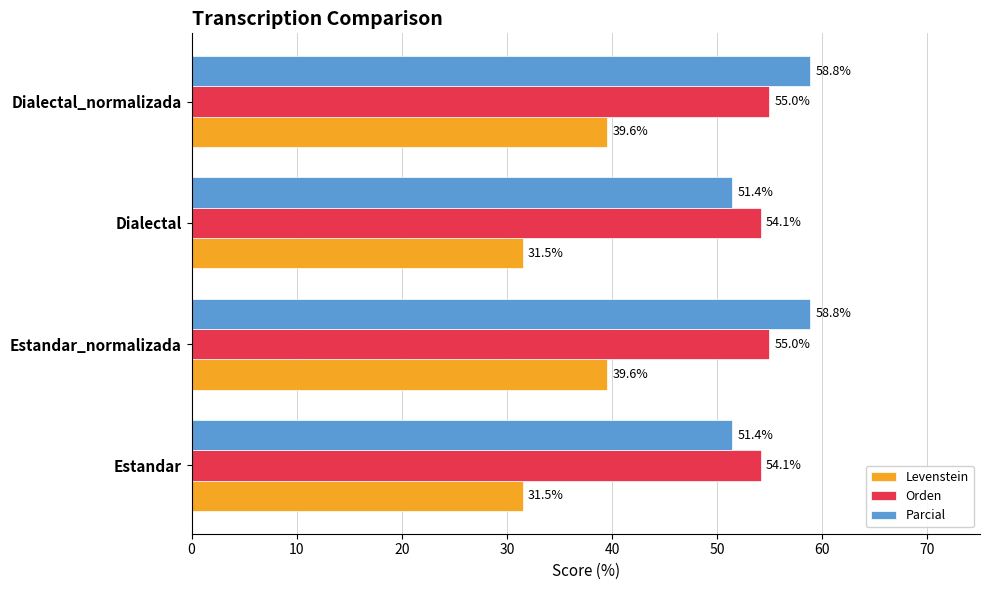

Rank the series by their maximum value, from lowest to highest.

Levenstein, Orden, Parcial